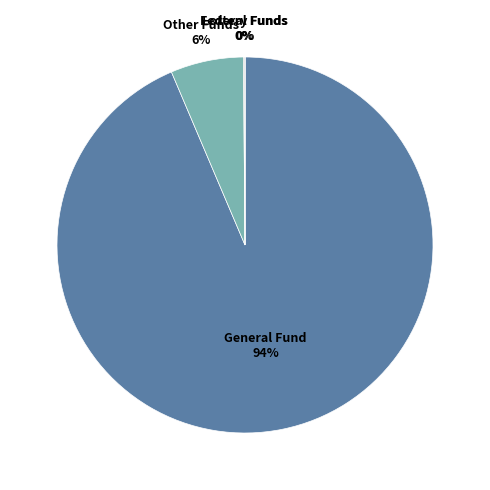

To the nearest percent, what is the average slice percentage?

25%